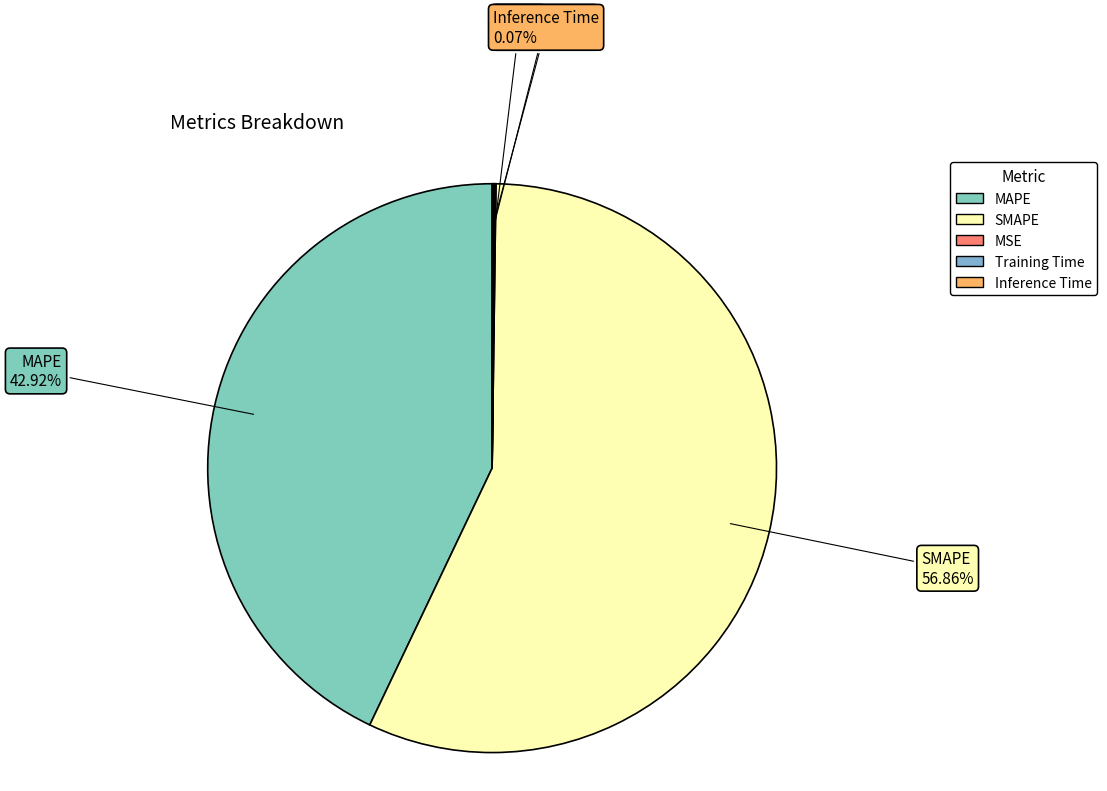

Is there any slice that represents more than half of the pie?

Yes